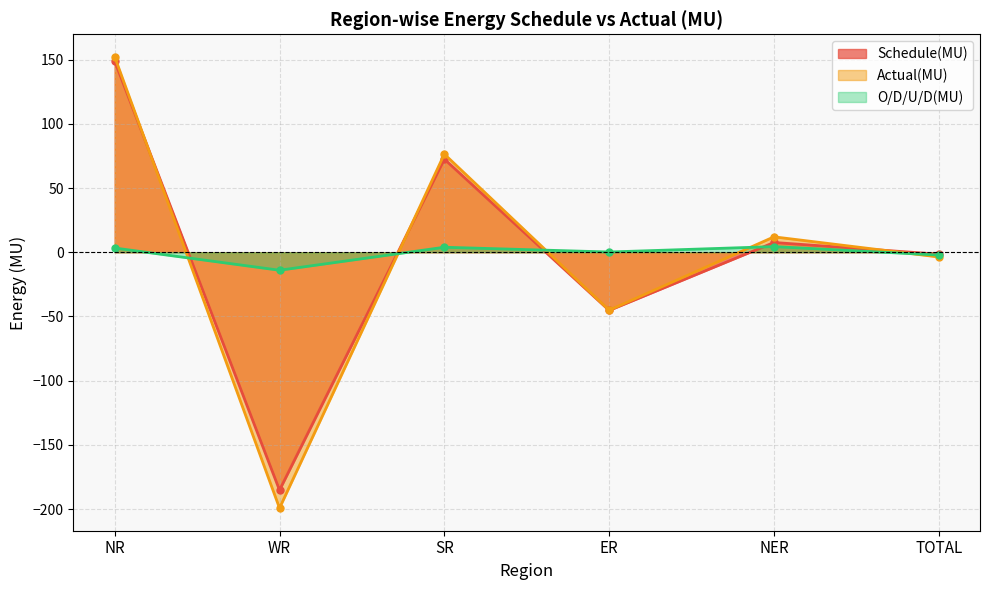

Read the O/D/U/D(MU) value at SR.

3.9